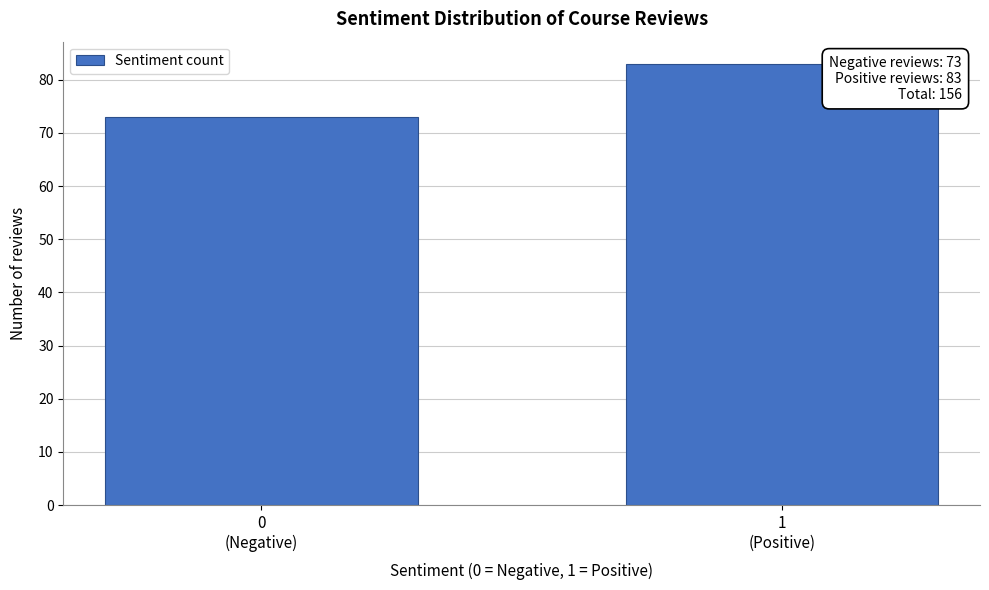

Reading left to right, what are all the values shown in this chart?

73	83